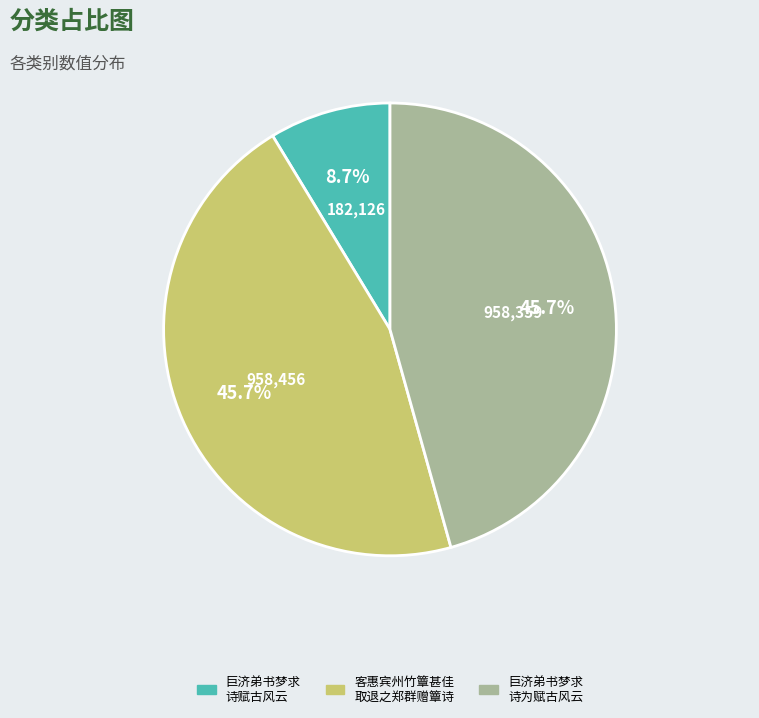

Does any single category account for the majority?

No